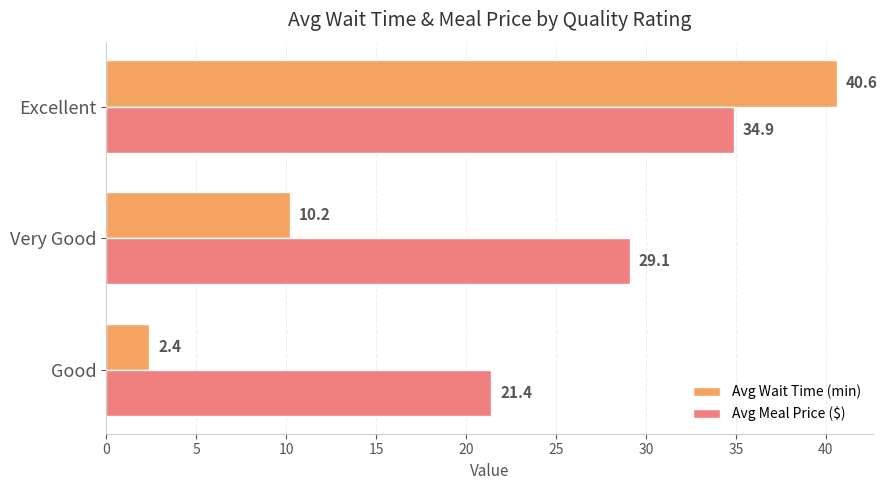

Is it true that Avg Meal Price ($) equals 34.9 at Excellent?

True